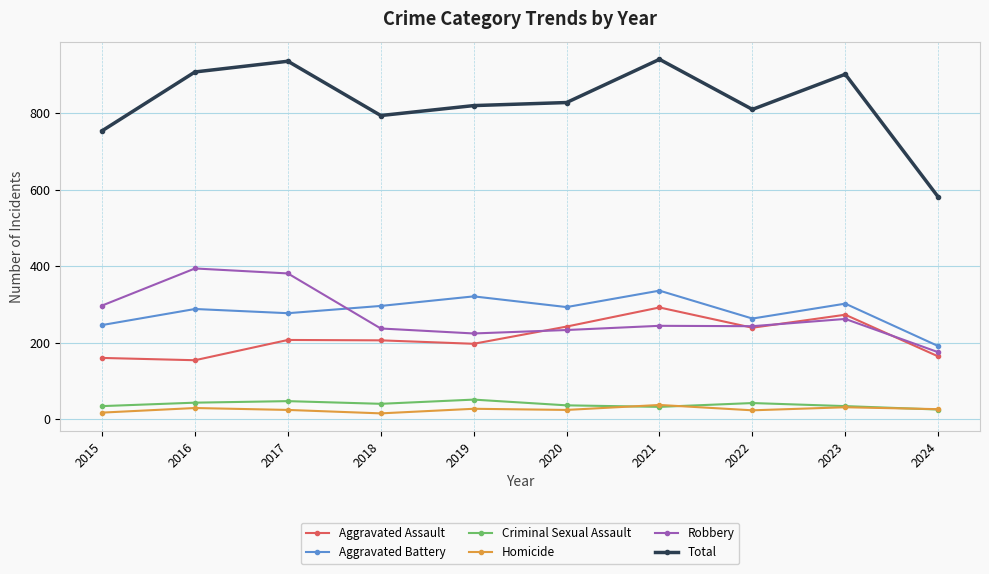

Which series has the largest range (max minus min)?

Total